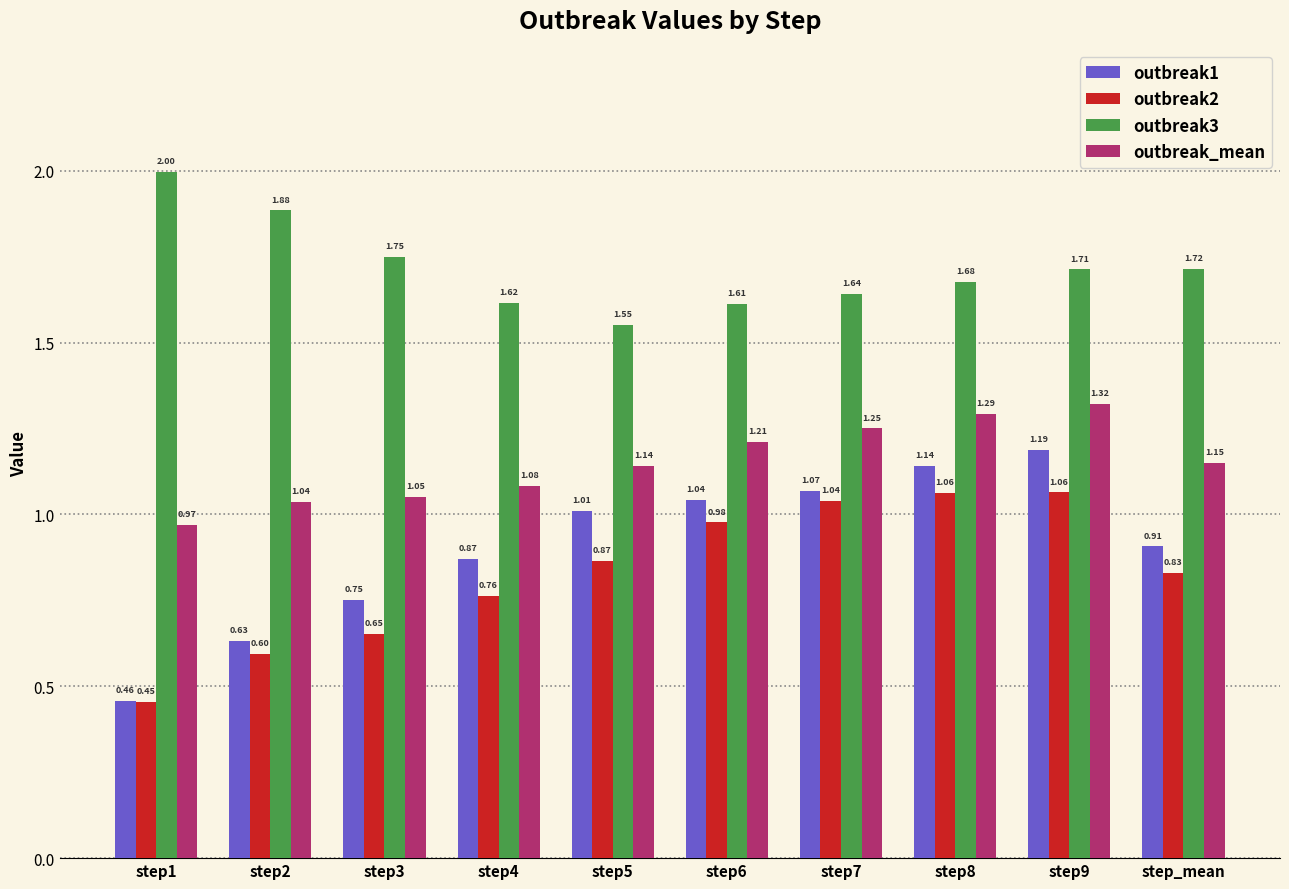

Which series has the widest spread of values?

outbreak1